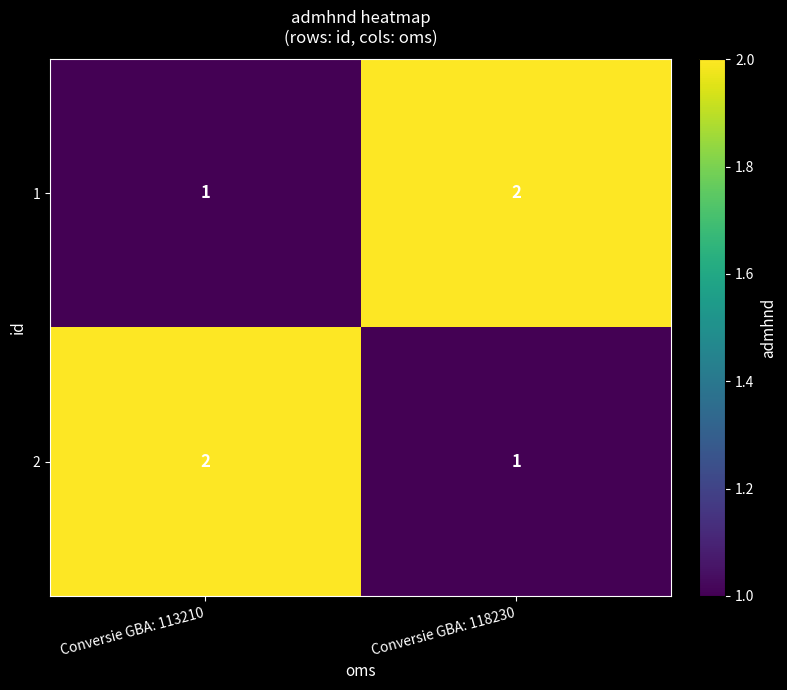

Is the value of 2 at Conversie GBA: 113210 greater than the value of 1 at Conversie GBA: 113210?

Yes